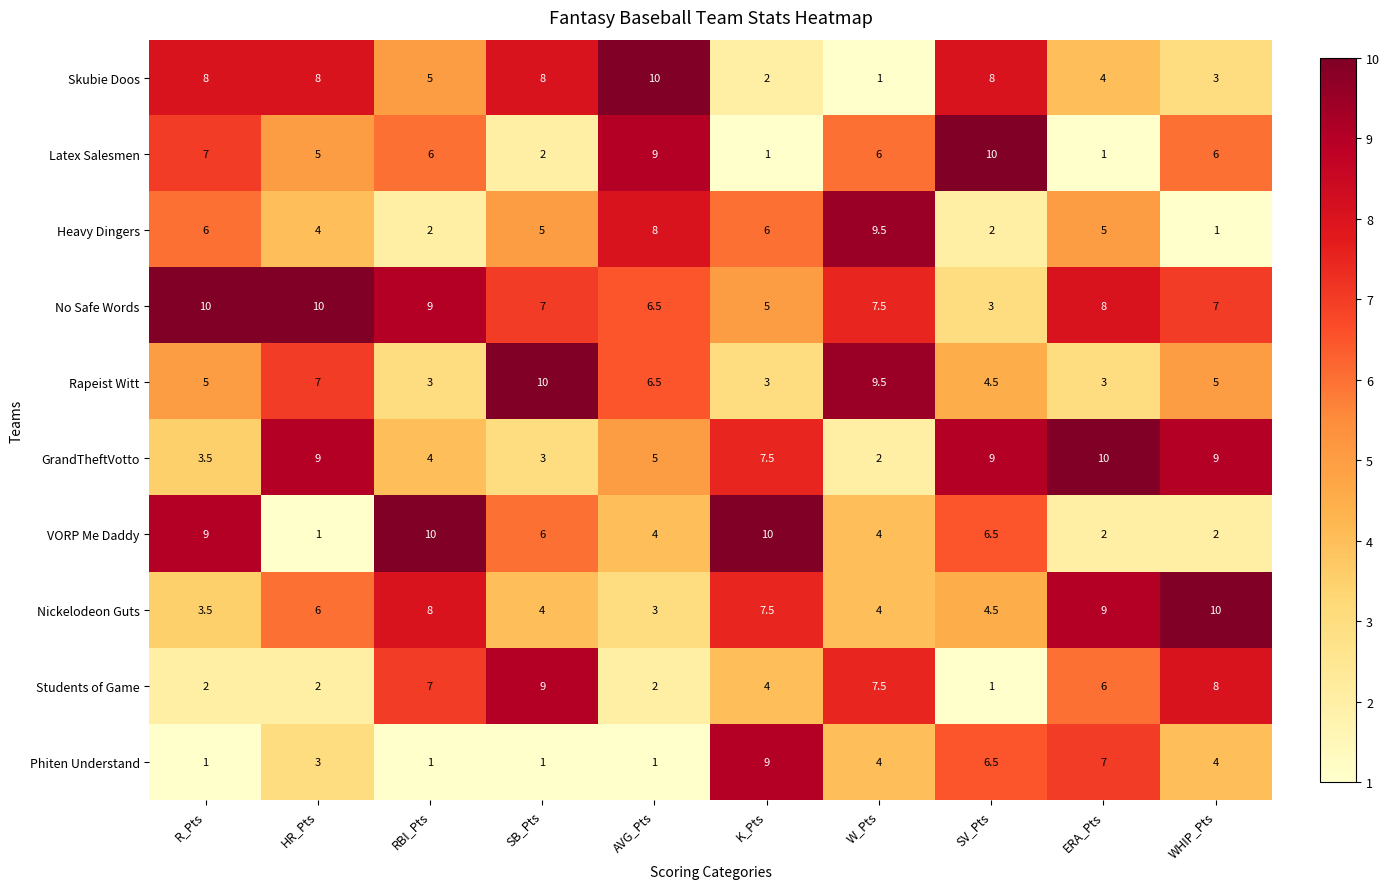

What is the maximum value shown in the chart?

10.0